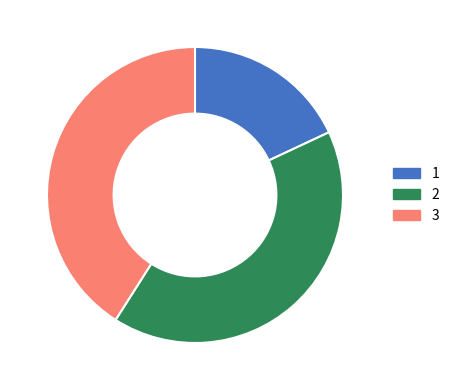

How many slices are in this pie chart?

3